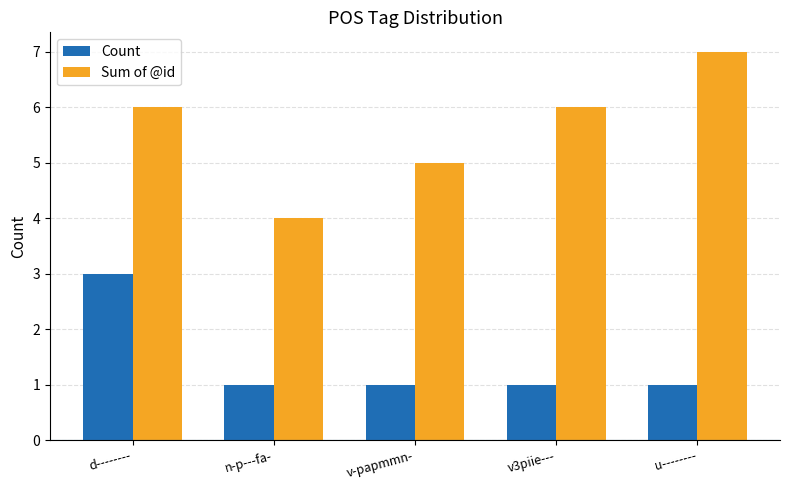

Reading left to right, transcribe all the data shown in this chart.

Count: d--------=3	n-p---fa-=1	v-papmmn-=1	v3piie---=1	u--------=1
Sum of @id: d--------=6	n-p---fa-=4	v-papmmn-=5	v3piie---=6	u--------=7